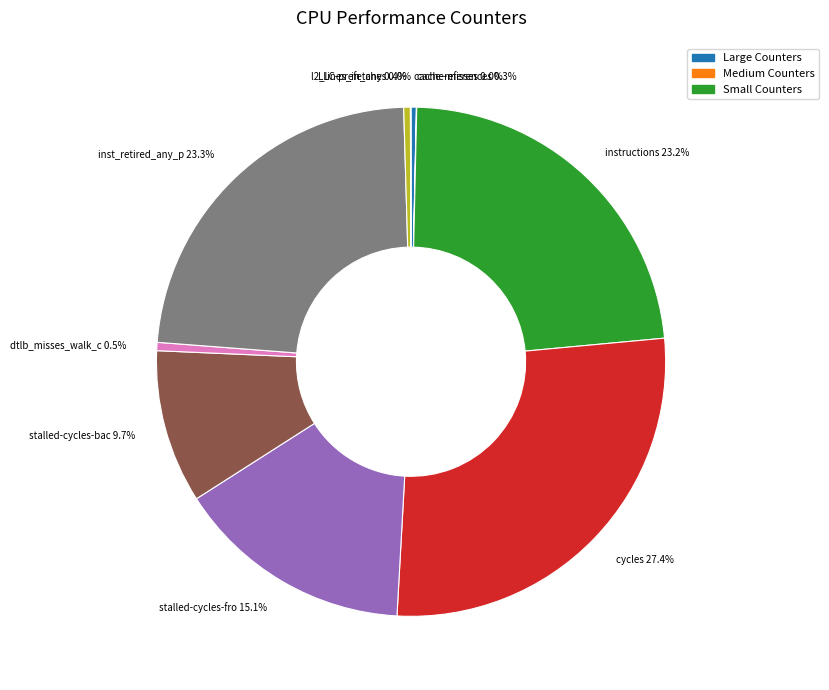

Does any single category account for the majority?

No